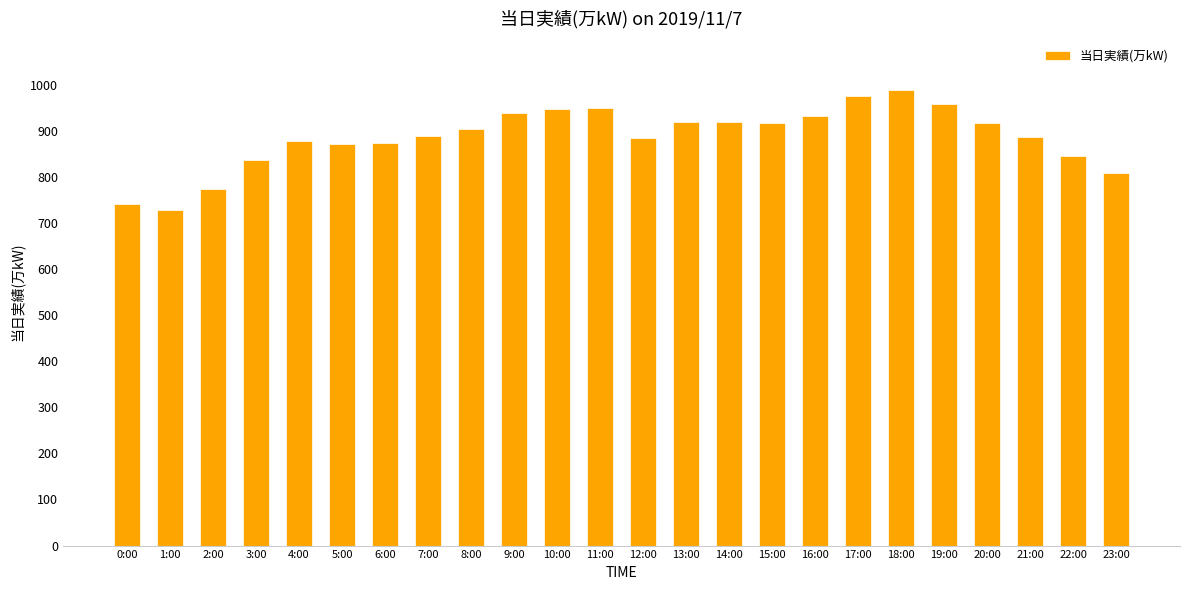

What is the value of the 21st bar from the left?

917